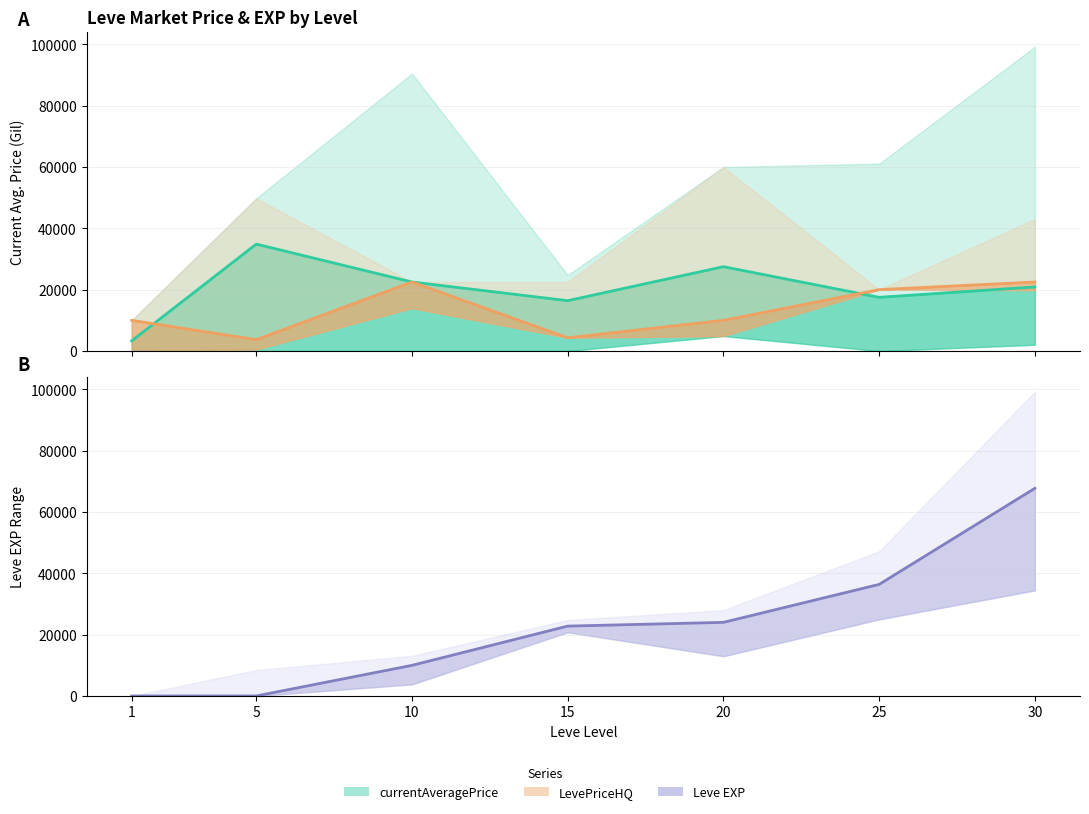

Between which two adjacent categories do LevePriceHQ and Leve EXP first intersect?

10 and 15